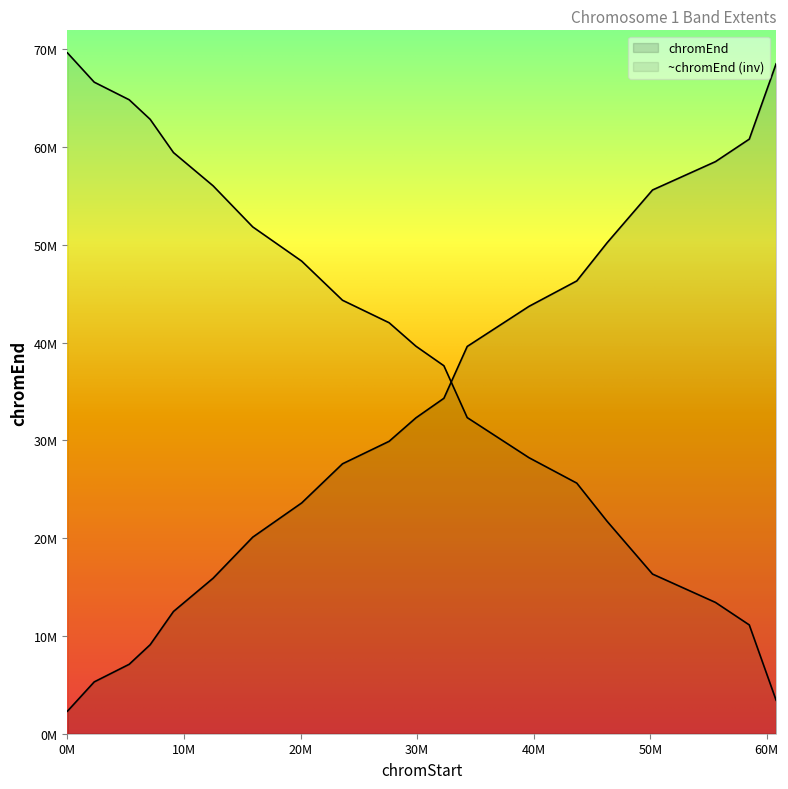

Does the chart display data point markers on the line(s)?

No